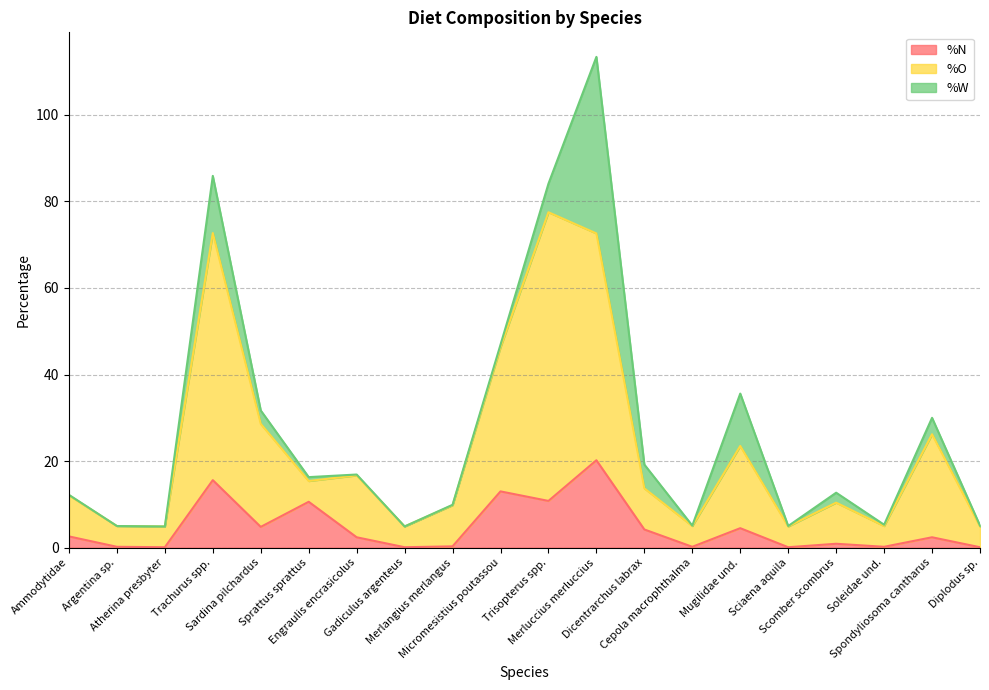

What are all the series names shown in the legend?

%N, %O, %W